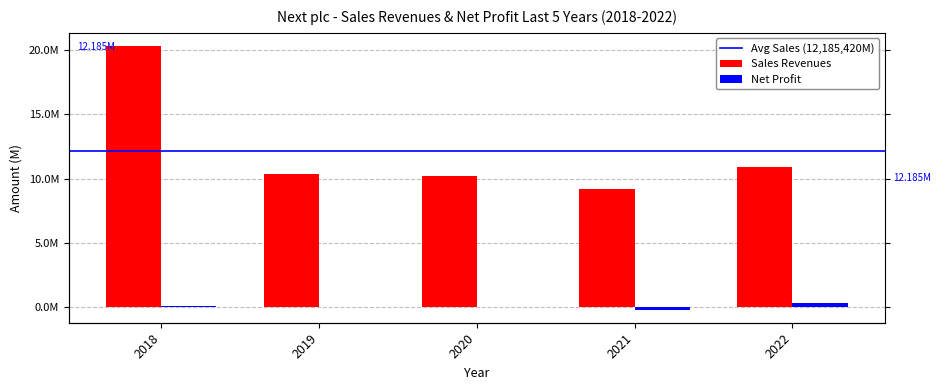

How many values in the Sales Revenues series are below 10377300?

2